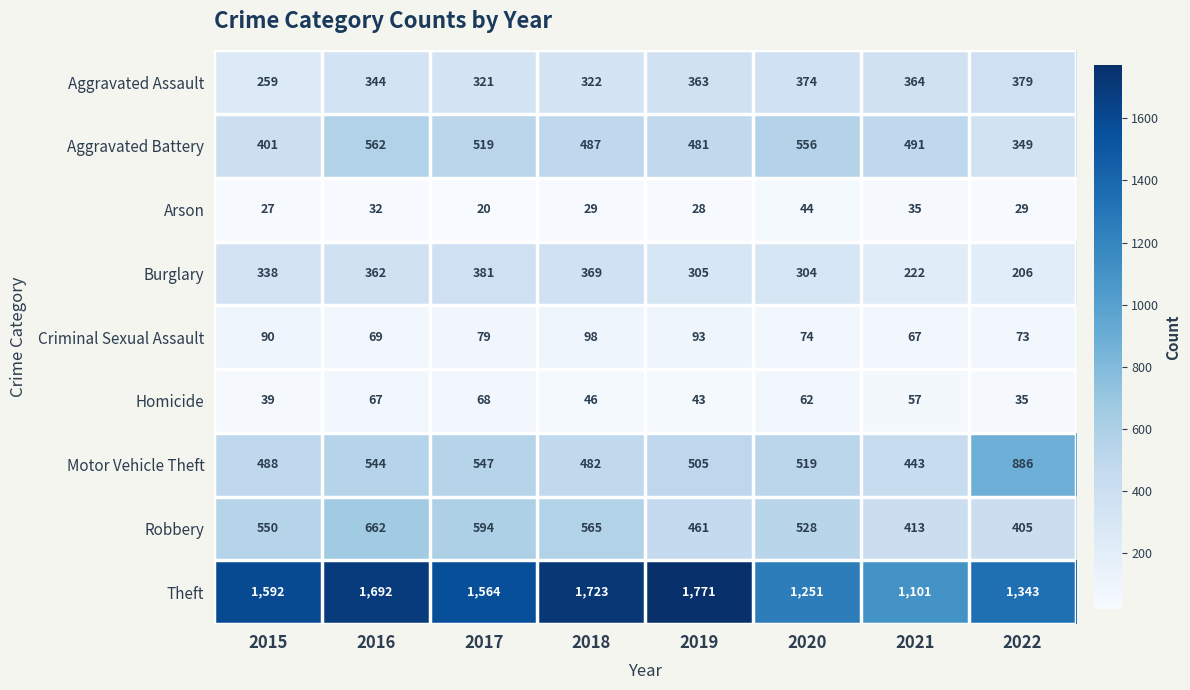

How many values in the Motor Vehicle Theft series are below 519?

4